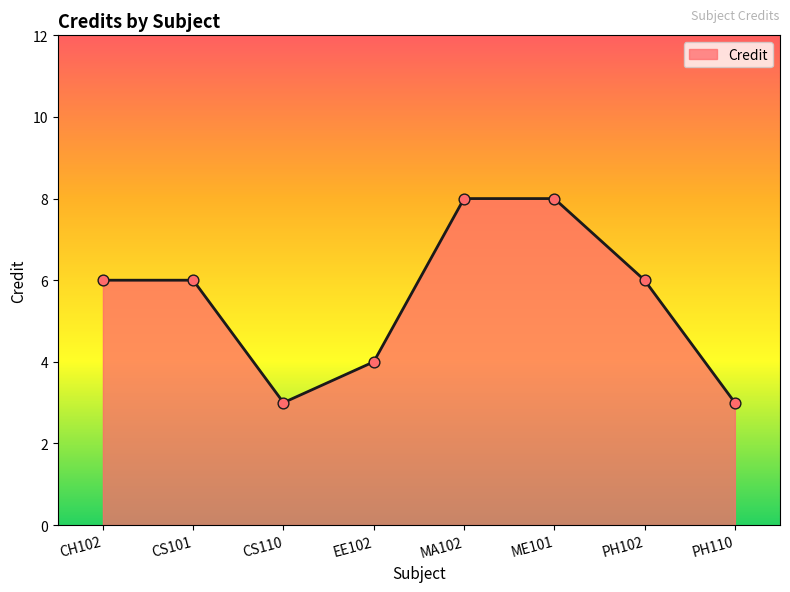

Between PH110 and PH102, which is larger?

PH102